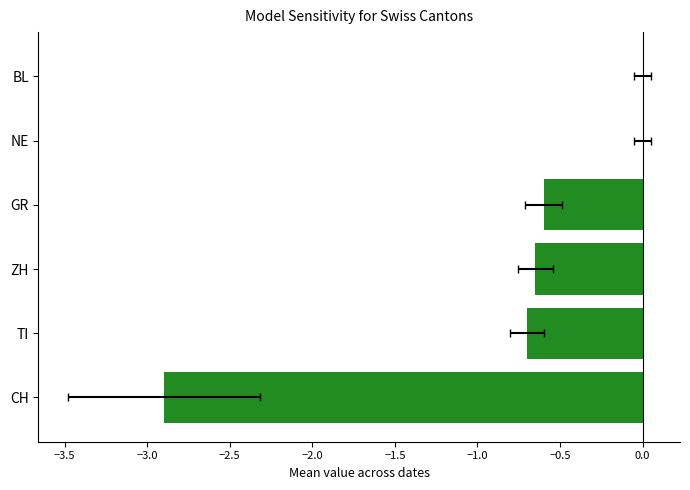

Read the value at TI.

-0.7